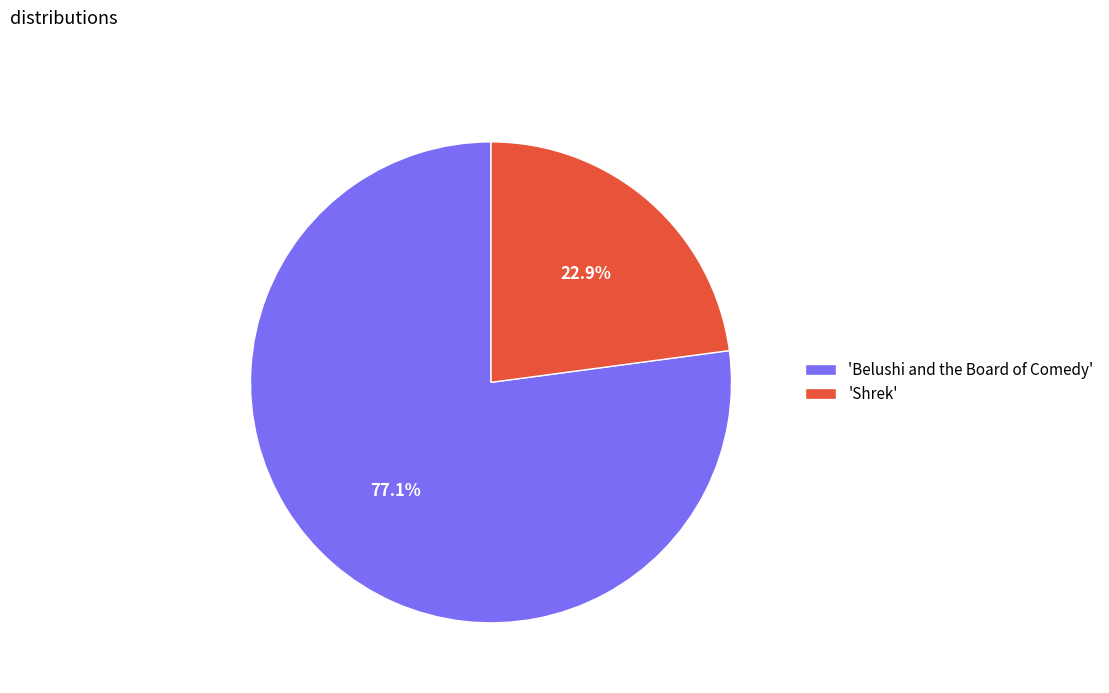

To the nearest percent, what is the difference between the largest and smallest slice percentages?

54%